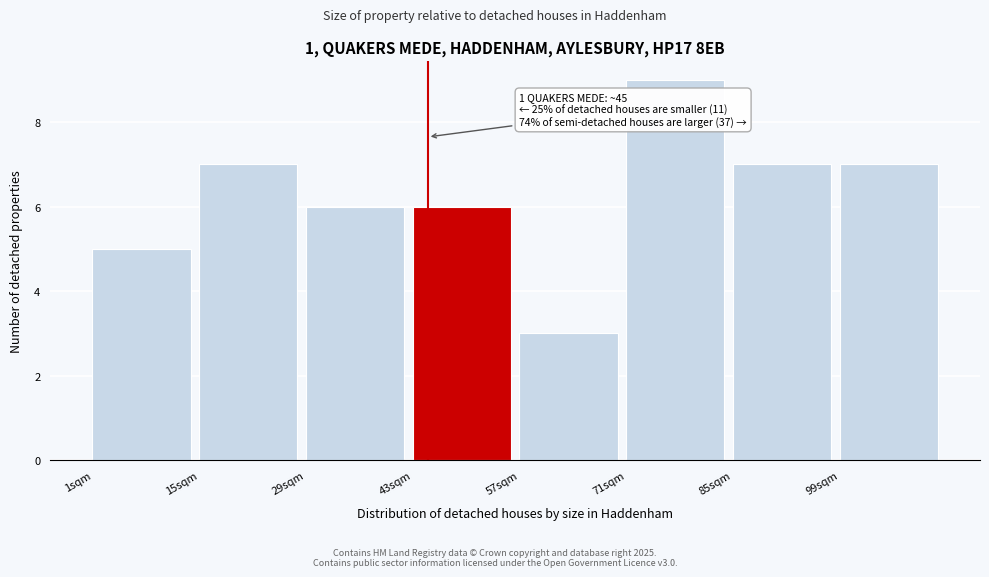

Over which range of the x-axis is the bar tallest?

71 to 85